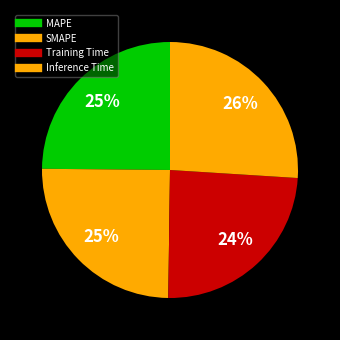

How many segments does this pie chart have?

4